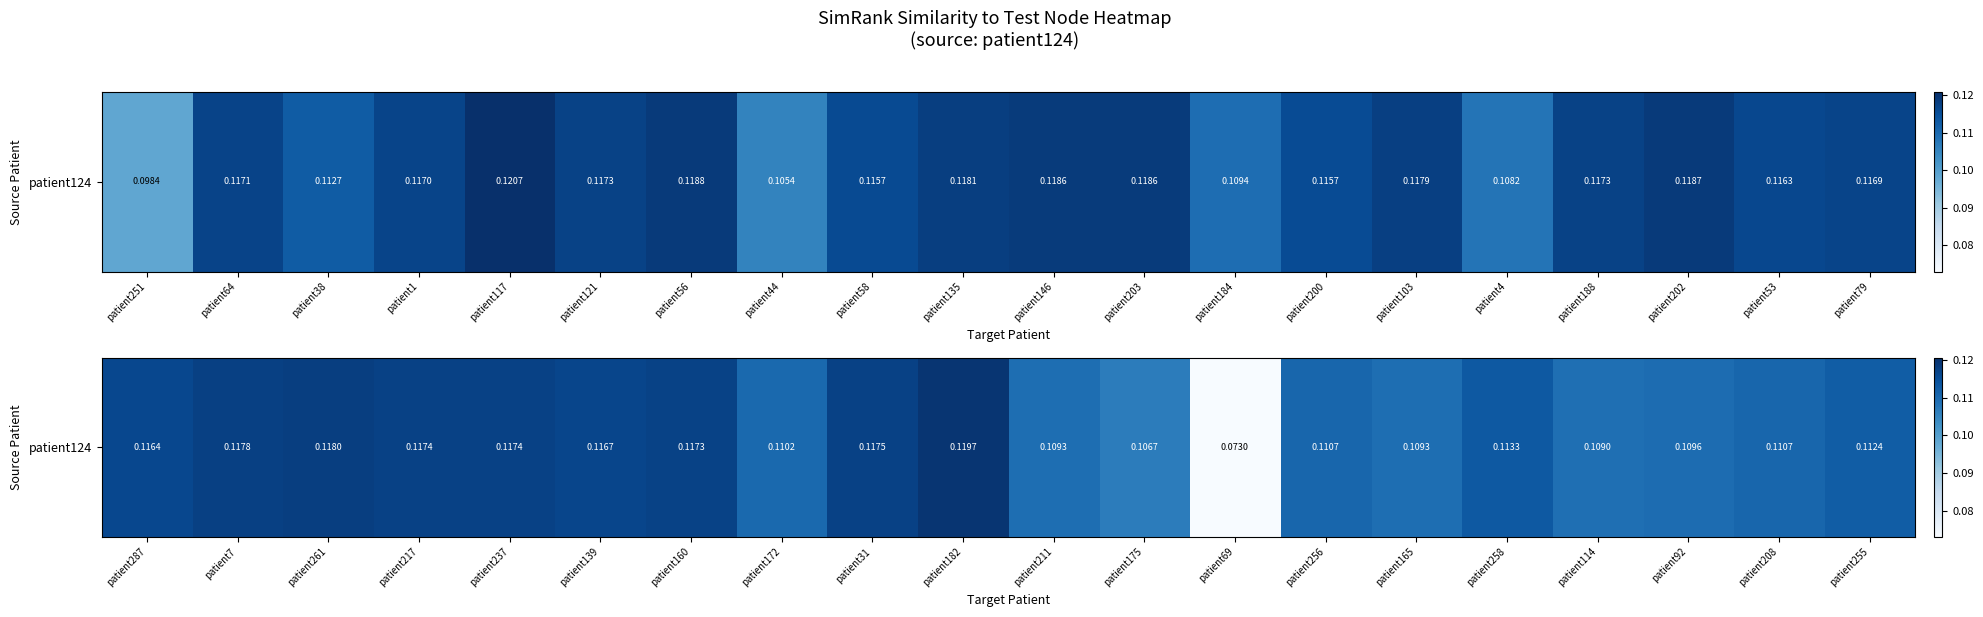

How many data points does each series have?

20